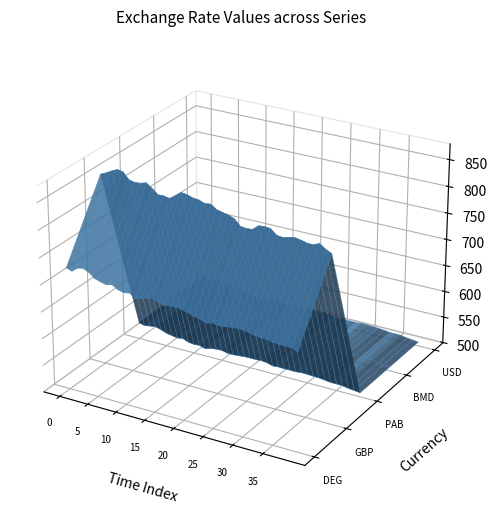

Reading left to right, extract all data points from this chart.

DEG: 03-01-2000=726.7	04-01-2000=722.9	05-01-2000=731.2	06-01-2000=733.4	07-01-2000=728.5	10-01-2000=720.0	11-01-2000=716.6	12-01-2000=714.0	13-01-2000=716.9	14-01-2000=710.4	17-01-2000=707.8	18-01-2000=709.6	19-01-2000=701.2	20-01-2000=705.0	21-01-2000=708.8	24-01-2000=711.0	25-01-2000=705.5	26-01-2000=703.5	27-01-2000=704.8	28-01-2000=705.6	31-01-2000=704.0	01-02-2000=700.5	02-02-2000=697.5	03-02-2000=695.0	04-02-2000=690.8	07-02-2000=694.2	08-02-2000=691.8	09-02-2000=693.0	10-02-2000=694.7	11-02-2000=696.1	14-02-2000=695.7	15-02-2000=693.9	16-02-2000=691.1	17-02-2000=689.9	18-02-2000=689.4	21-02-2000=687.1	22-02-2000=686.6	23-02-2000=686.2	24-02-2000=685.7	25-02-2000=681.6
Libra esterlina: 03-01-2000=855.9	04-01-2000=860.6	05-01-2000=866.5	06-01-2000=871.5	07-01-2000=869.5	10-01-2000=857.6	11-01-2000=855.0	12-01-2000=856.3	13-01-2000=859.4	14-01-2000=851.7	17-01-2000=842.7	18-01-2000=843.1	19-01-2000=840.8	20-01-2000=848.4	21-01-2000=856.6	24-01-2000=855.1	25-01-2000=851.6	26-01-2000=850.4	27-01-2000=846.5	28-01-2000=848.0	31-01-2000=840.6	01-02-2000=838.0	02-02-2000=835.8	03-02-2000=831.3	04-02-2000=820.4	07-02-2000=819.2	08-02-2000=820.0	09-02-2000=829.3	10-02-2000=830.1	11-02-2000=829.1	14-02-2000=819.8	15-02-2000=818.4	16-02-2000=821.2	17-02-2000=823.3	18-02-2000=821.2	21-02-2000=818.6	22-02-2000=818.4	23-02-2000=823.1	24-02-2000=815.5	25-02-2000=810.3
Balboa panameño: 03-01-2000=530.1	04-01-2000=527.3	05-01-2000=529.1	06-01-2000=530.7	07-01-2000=527.8	10-01-2000=523.5	11-01-2000=521.7	12-01-2000=519.8	13-01-2000=521.5	14-01-2000=517.1	17-01-2000=515.8	18-01-2000=516.6	19-01-2000=513.1	20-01-2000=516.1	21-01-2000=518.0	24-01-2000=518.3	25-01-2000=515.7	26-01-2000=515.6	27-01-2000=516.5	28-01-2000=517.6	31-01-2000=517.9	01-02-2000=517.8	02-02-2000=518.6	03-02-2000=517.3	04-02-2000=514.1	07-02-2000=515.0	08-02-2000=514.5	09-02-2000=514.7	10-02-2000=514.5	11-02-2000=515.7	14-02-2000=515.4	15-02-2000=514.8	16-02-2000=514.4	17-02-2000=513.1	18-02-2000=511.6	21-02-2000=511.7	22-02-2000=511.3	23-02-2000=509.3	24-02-2000=508.1	25-02-2000=506.7
Dólar de bermudas: 03-01-2000=530.1	04-01-2000=527.3	05-01-2000=529.1	06-01-2000=530.7	07-01-2000=527.8	10-01-2000=523.5	11-01-2000=521.7	12-01-2000=519.8	13-01-2000=521.5	14-01-2000=517.1	17-01-2000=515.8	18-01-2000=516.6	19-01-2000=513.1	20-01-2000=516.1	21-01-2000=518.0	24-01-2000=518.3	25-01-2000=515.7	26-01-2000=515.6	27-01-2000=516.5	28-01-2000=517.6	31-01-2000=517.9	01-02-2000=517.8	02-02-2000=518.6	03-02-2000=517.3	04-02-2000=514.1	07-02-2000=515.0	08-02-2000=514.5	09-02-2000=514.7	10-02-2000=514.5	11-02-2000=515.7	14-02-2000=515.4	15-02-2000=514.8	16-02-2000=514.4	17-02-2000=513.1	18-02-2000=511.6	21-02-2000=511.7	22-02-2000=511.3	23-02-2000=509.3	24-02-2000=508.1	25-02-2000=506.7
Dólar de Estados Unidos: 03-01-2000=530.1	04-01-2000=527.3	05-01-2000=529.1	06-01-2000=530.7	07-01-2000=527.8	10-01-2000=523.5	11-01-2000=521.7	12-01-2000=519.8	13-01-2000=521.5	14-01-2000=517.1	17-01-2000=515.8	18-01-2000=516.6	19-01-2000=513.1	20-01-2000=516.1	21-01-2000=518.0	24-01-2000=518.3	25-01-2000=515.7	26-01-2000=515.6	27-01-2000=516.5	28-01-2000=517.6	31-01-2000=517.9	01-02-2000=517.8	02-02-2000=518.6	03-02-2000=517.3	04-02-2000=514.1	07-02-2000=515.0	08-02-2000=514.5	09-02-2000=514.7	10-02-2000=514.5	11-02-2000=515.7	14-02-2000=515.4	15-02-2000=514.8	16-02-2000=514.4	17-02-2000=513.1	18-02-2000=511.6	21-02-2000=511.7	22-02-2000=511.3	23-02-2000=509.3	24-02-2000=508.1	25-02-2000=506.7